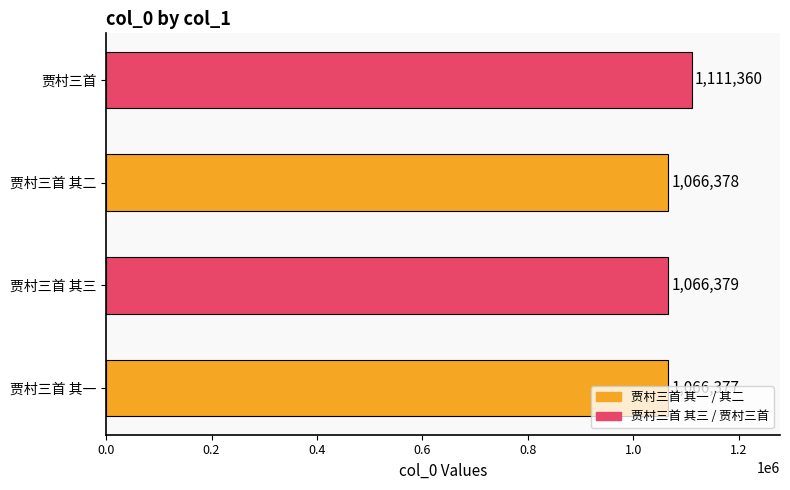

What is the change in value from 贾村三首 其一 to 贾村三首 其三?

+2